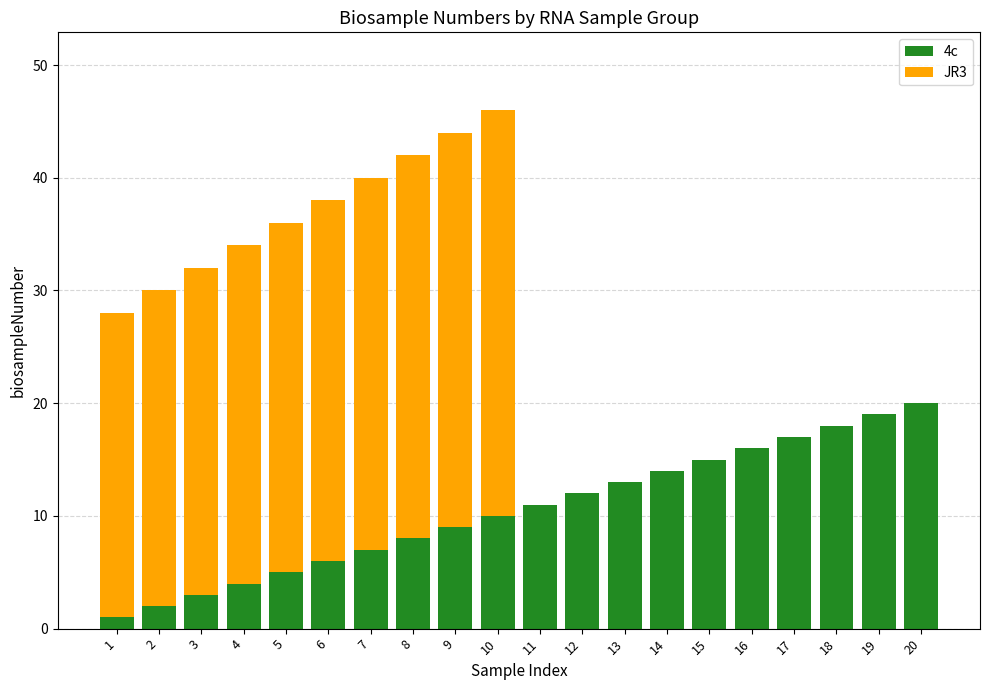

How many distinct data groups are displayed?

2